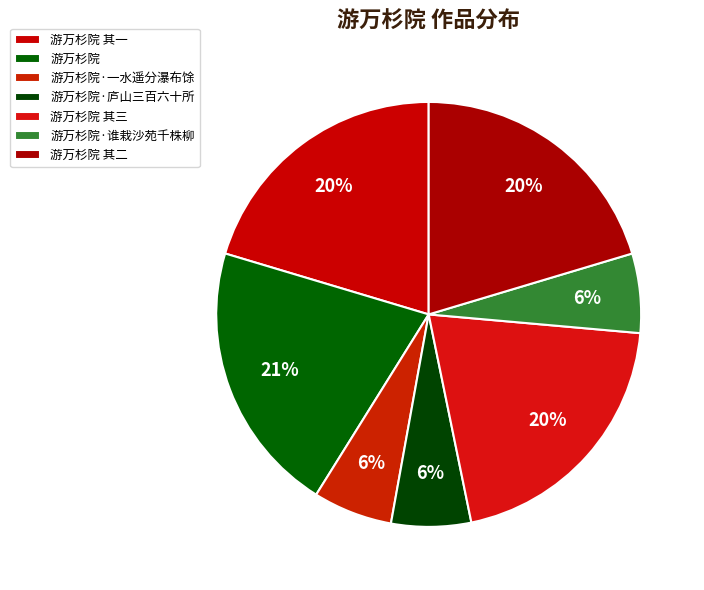

Is 游万杉院 其一 the majority of the pie?

No